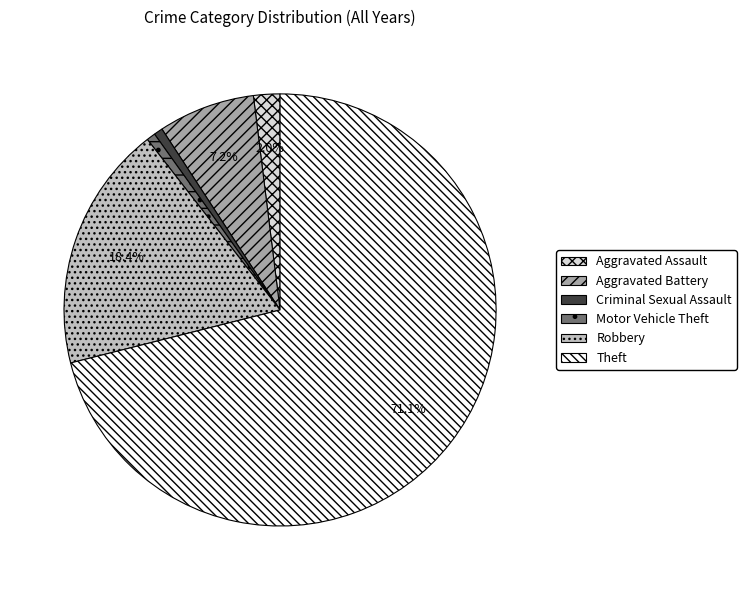

What percentage is the Robbery slice, to the nearest percent?

18%